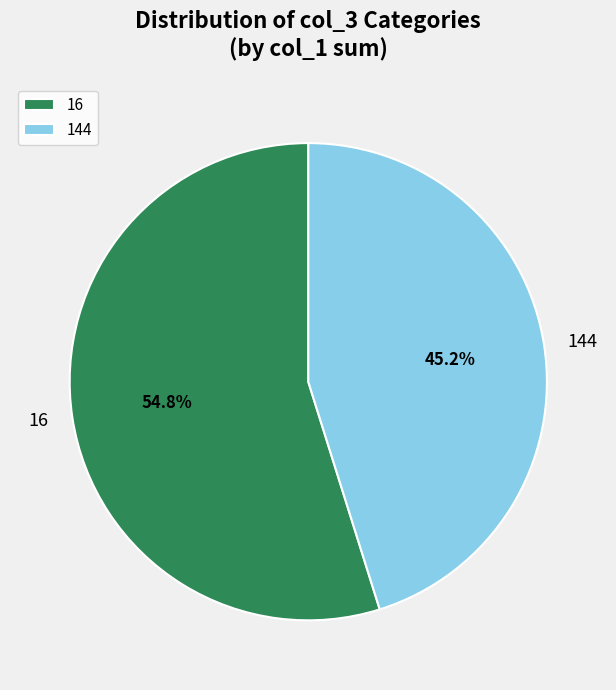

Which category has the smallest portion of the pie?

144